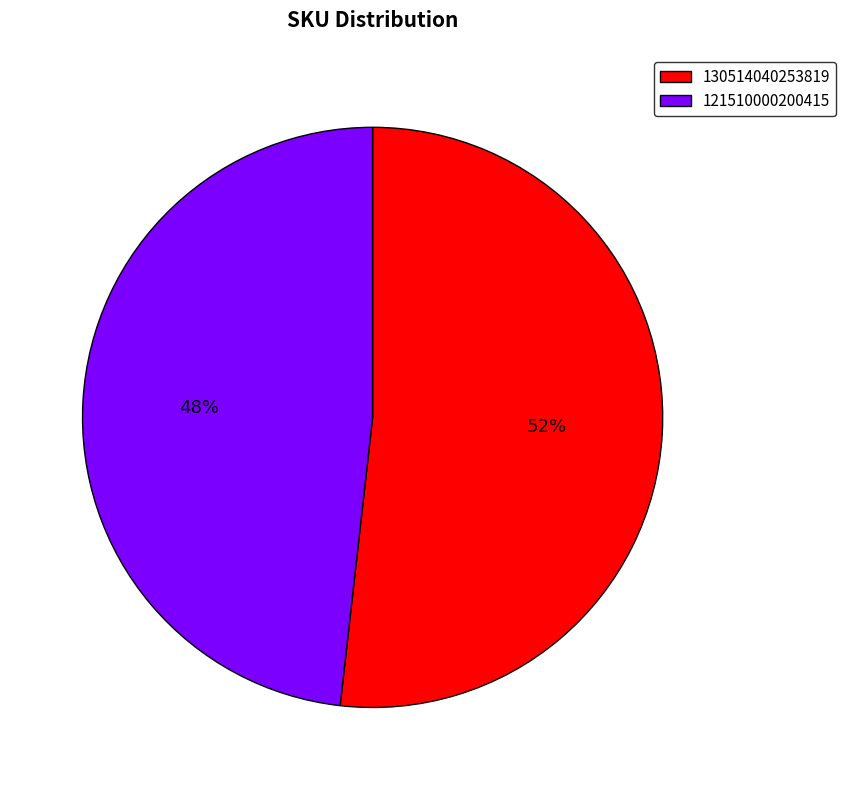

To the nearest percent, what percentage of the pie is 121510000200415?

48%